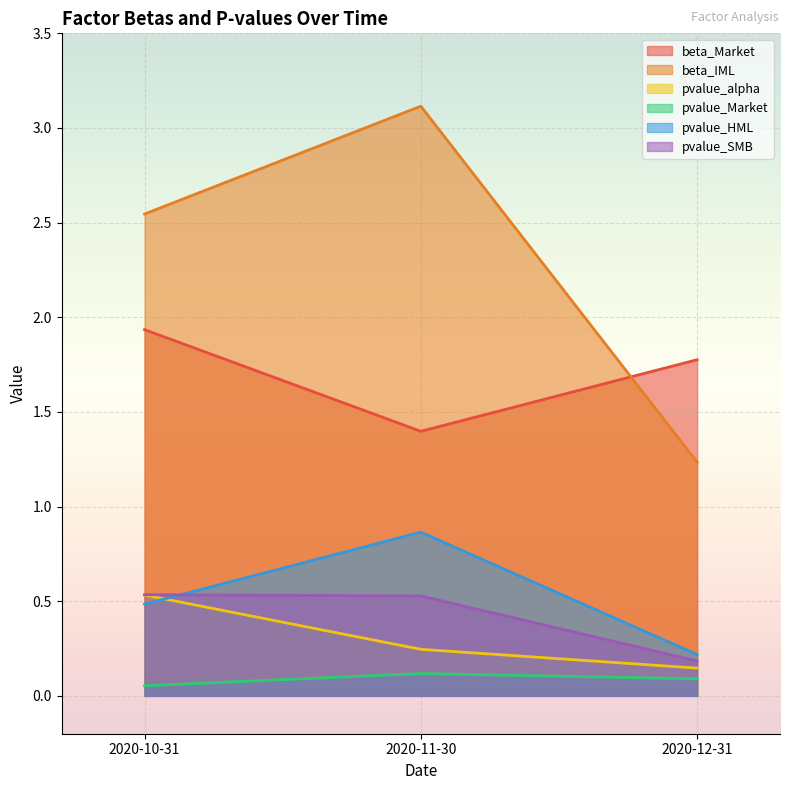

Between 2020-10-31 and 2020-12-31, which series saw the biggest shift?

beta_IML